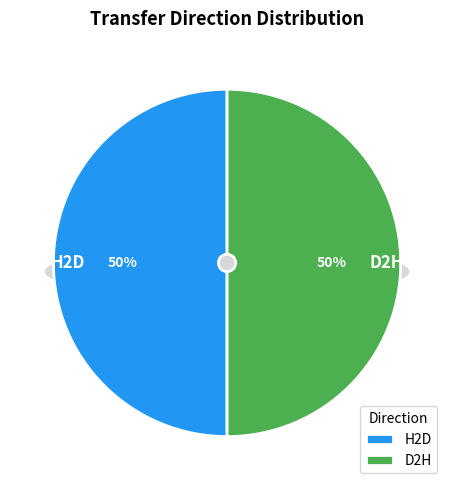

What percentage is NOT represented by D2H?

50.0%